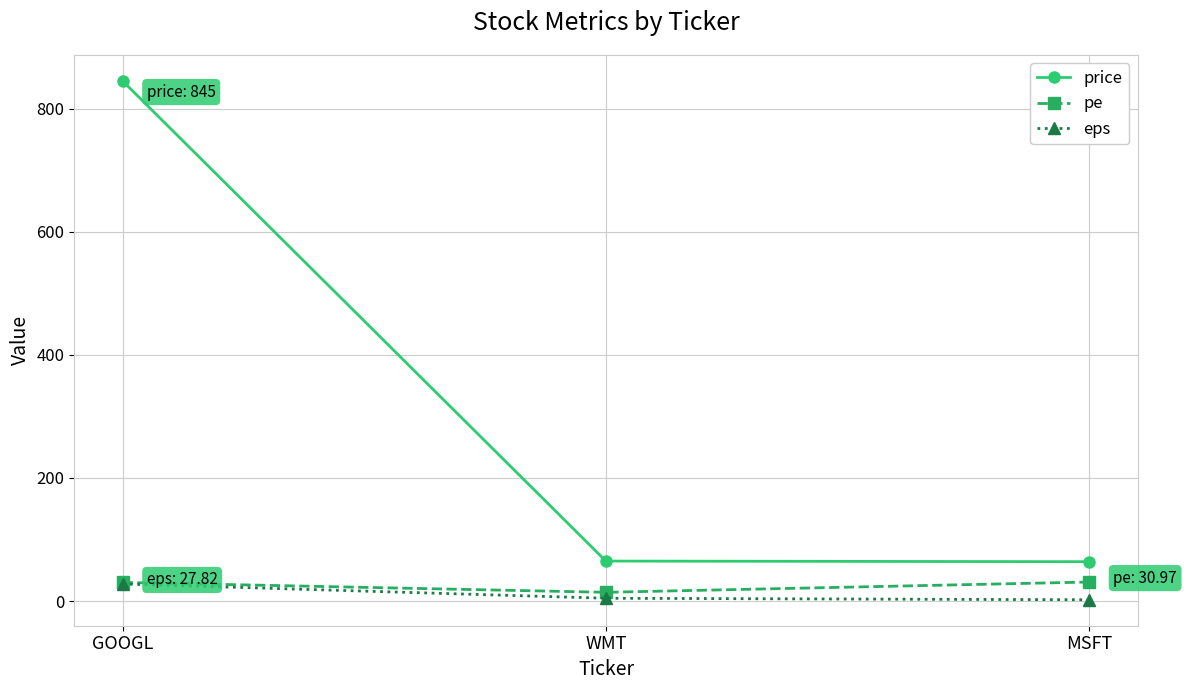

What is the label of the 2nd point from the left?

WMT